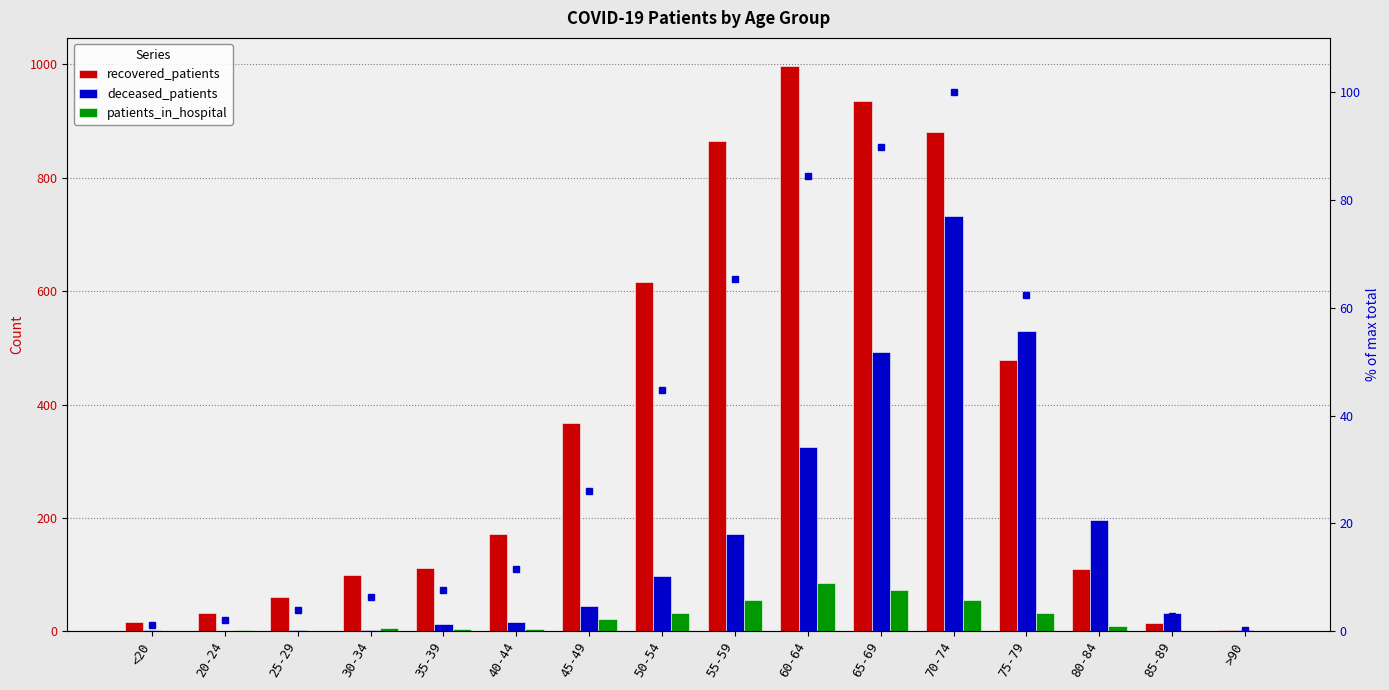

How many values in the patients_in_hospital series exceed 9?

7